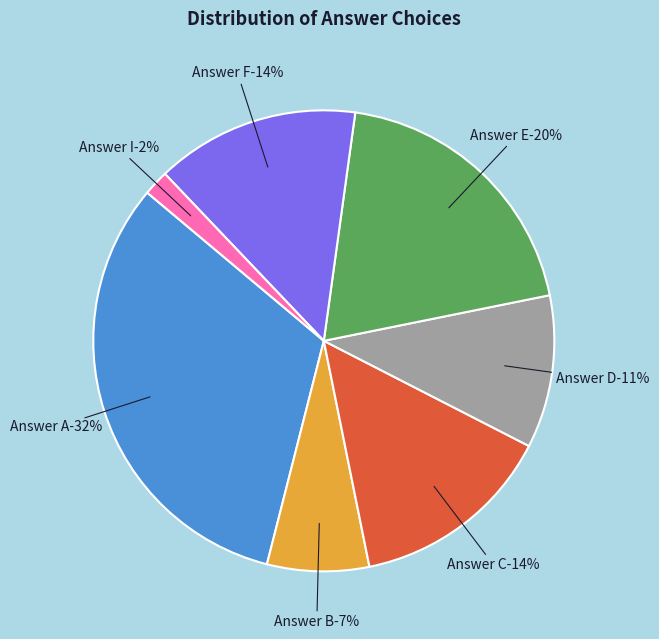

Which slice is the largest?

A